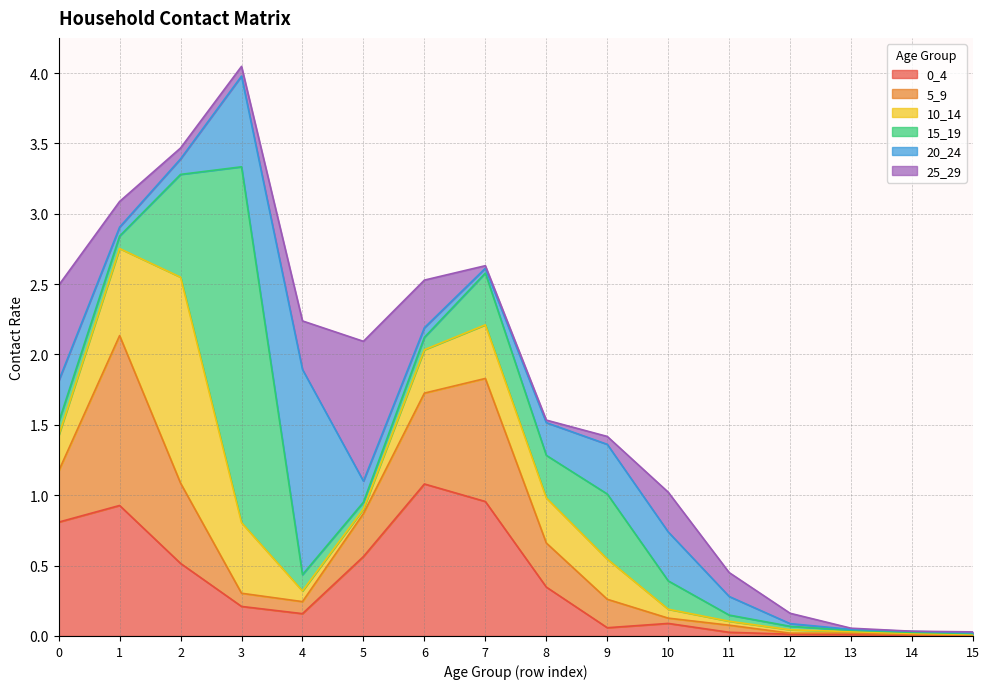

What is the difference between the maximum and second lowest values in the 20_24 series?

1.5